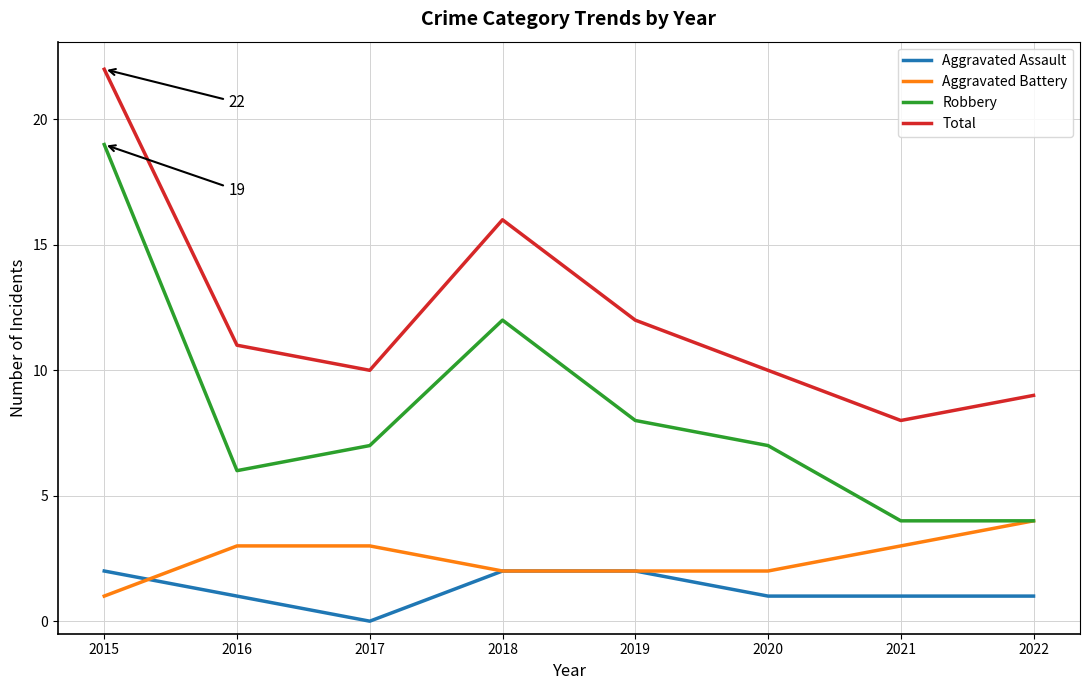

Reading left to right, extract all data points from this chart.

Aggravated Assault: 2015=2	2016=1	2017=0	2018=2	2019=2	2020=1	2021=1	2022=1
Aggravated Battery: 2015=1	2016=3	2017=3	2018=2	2019=2	2020=2	2021=3	2022=4
Robbery: 2015=19	2016=6	2017=7	2018=12	2019=8	2020=7	2021=4	2022=4
Total: 2015=22	2016=11	2017=10	2018=16	2019=12	2020=10	2021=8	2022=9